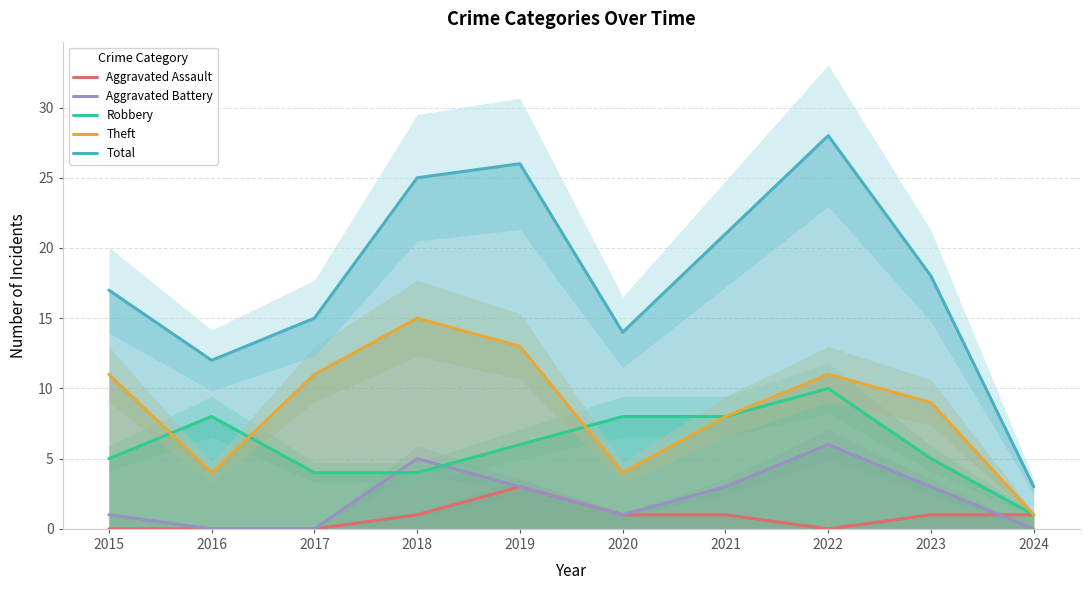

At which category does Total reach its first local peak?

2019